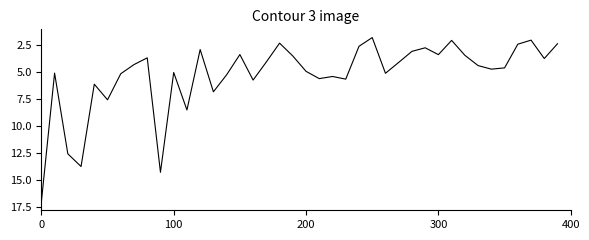

What is the maximum value shown in the chart?

17.1